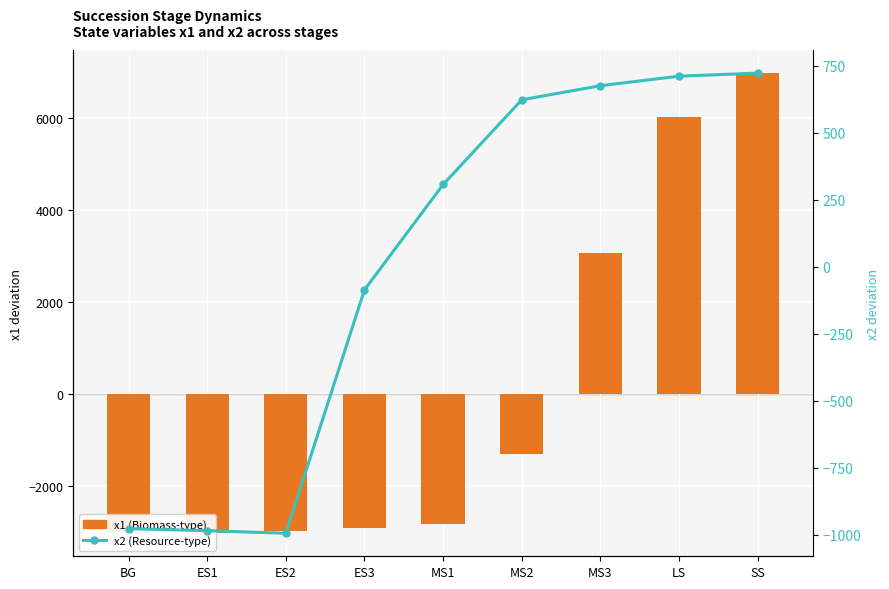

At which category does the chart reach its minimum across all series?

BG